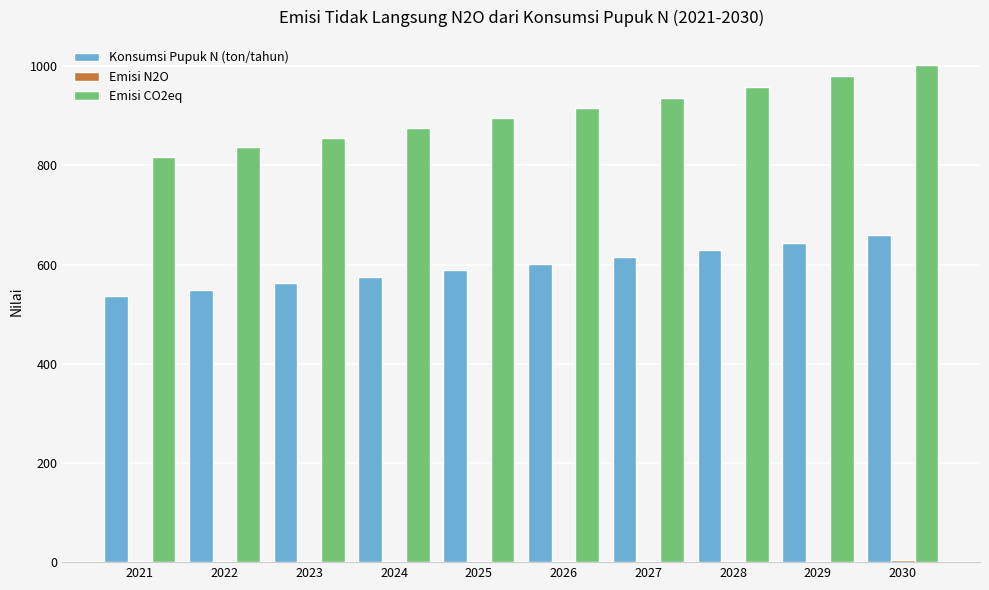

How many series are shown in this chart?

3